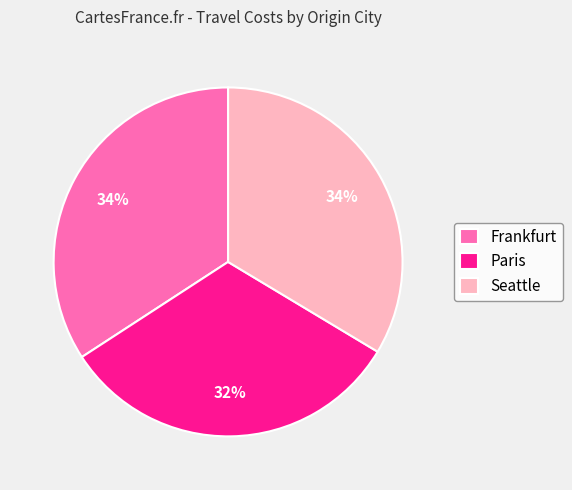

What is the ratio of the value at Frankfurt to the value at Seattle?

1.0